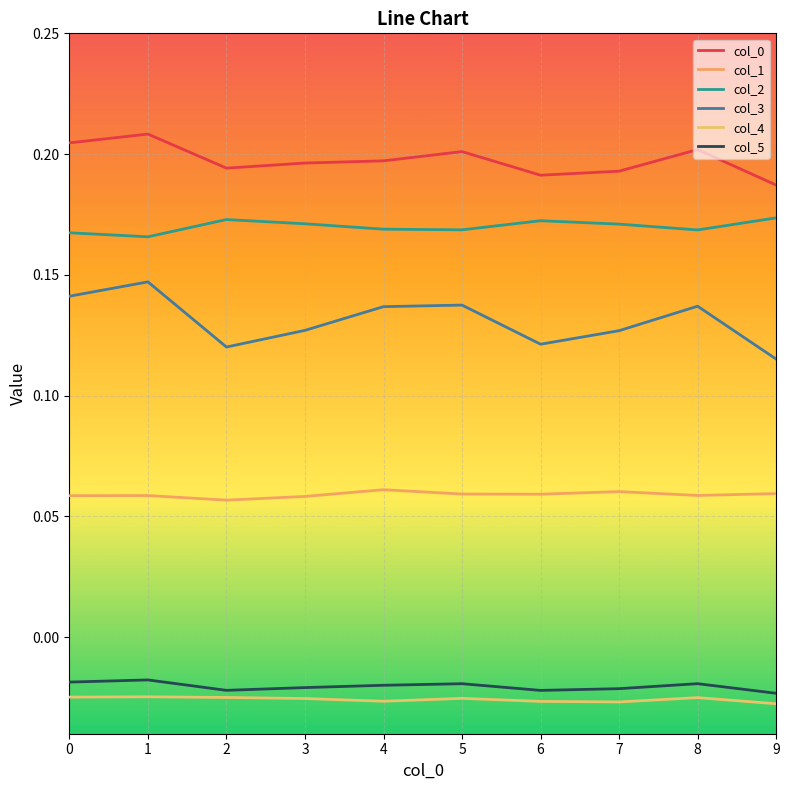

Which series changed the most between 2 and 5?

col_3